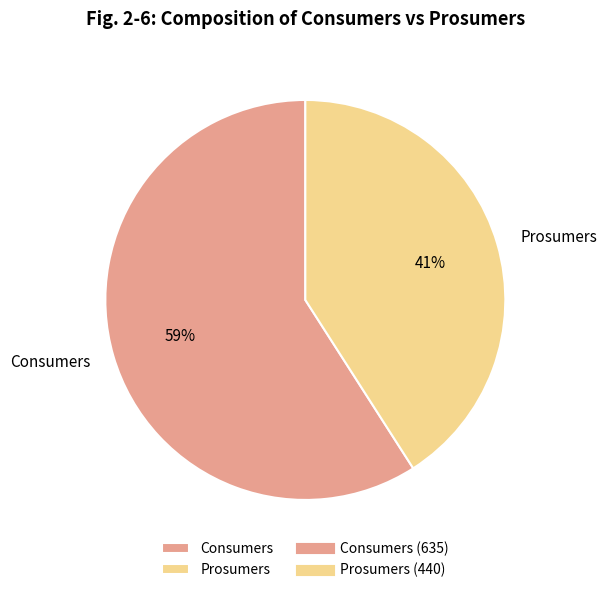

What is the smallest slice in the pie chart?

Prosumers